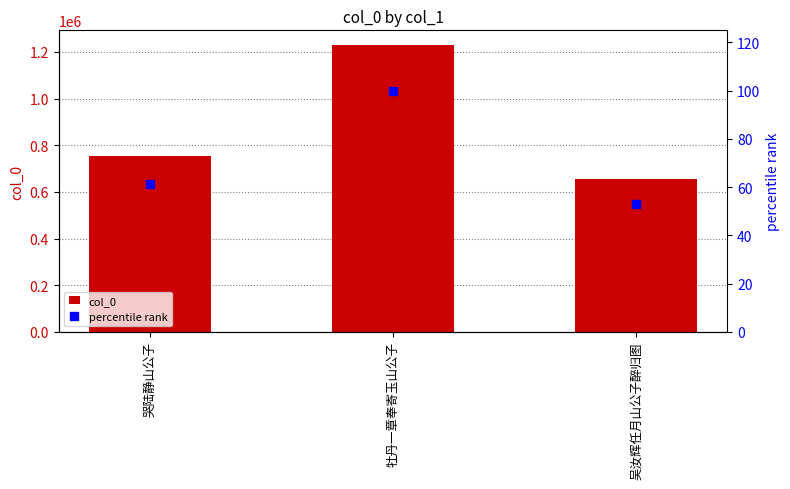

Read the percentile rank value at 吴汝辉任月山公子醉归图.

53.1